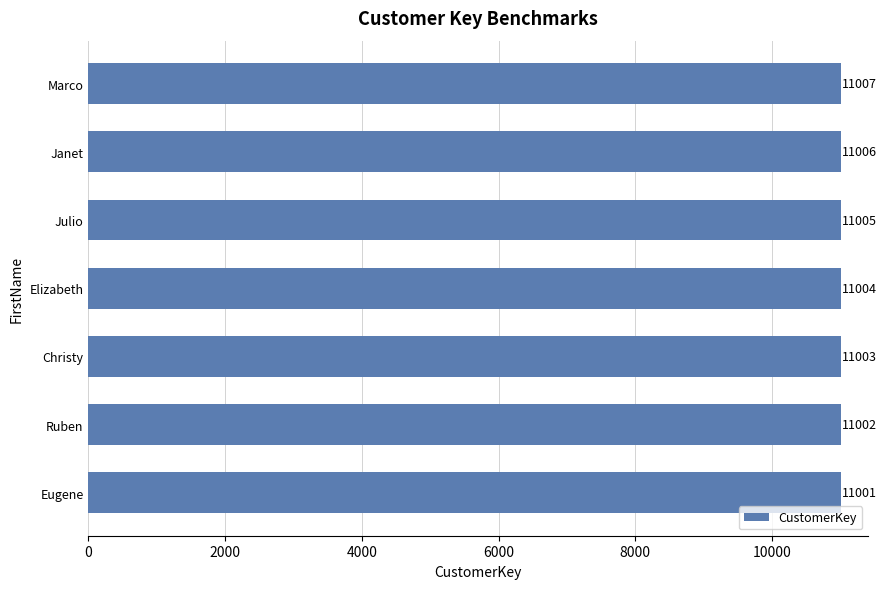

What is the greatest value displayed?

11007